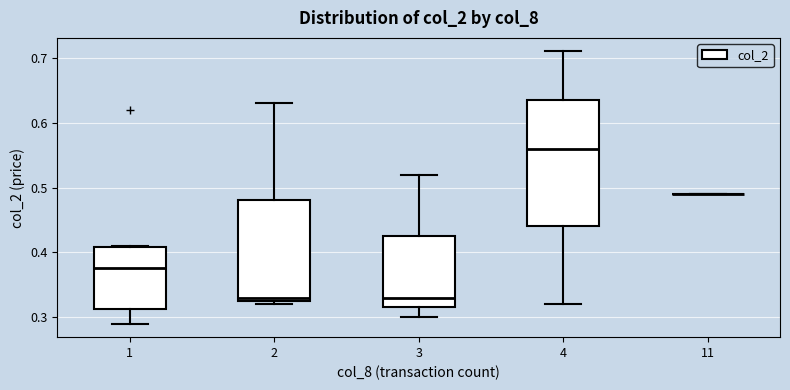

Reading left to right, transcribe this box plot: for each box, give where its median line is, the range the box spans, and where its two whiskers end, as read against the y-axis. The values are not printed on the chart, so give them approximately, as read against the axis.

1: median 0.38, box 0.31 to 0.41, whiskers 0.29 to 0.41
2: median 0.33 (just above the box's lower edge), box 0.33 to 0.48, whiskers 0.32 to 0.63
3: median 0.33, box 0.32 to 0.43, whiskers 0.30 to 0.52
4: median 0.56, box 0.44 to 0.64, whiskers 0.32 to 0.71
11: box collapsed to a line at 0.49, whiskers 0.49 to 0.49